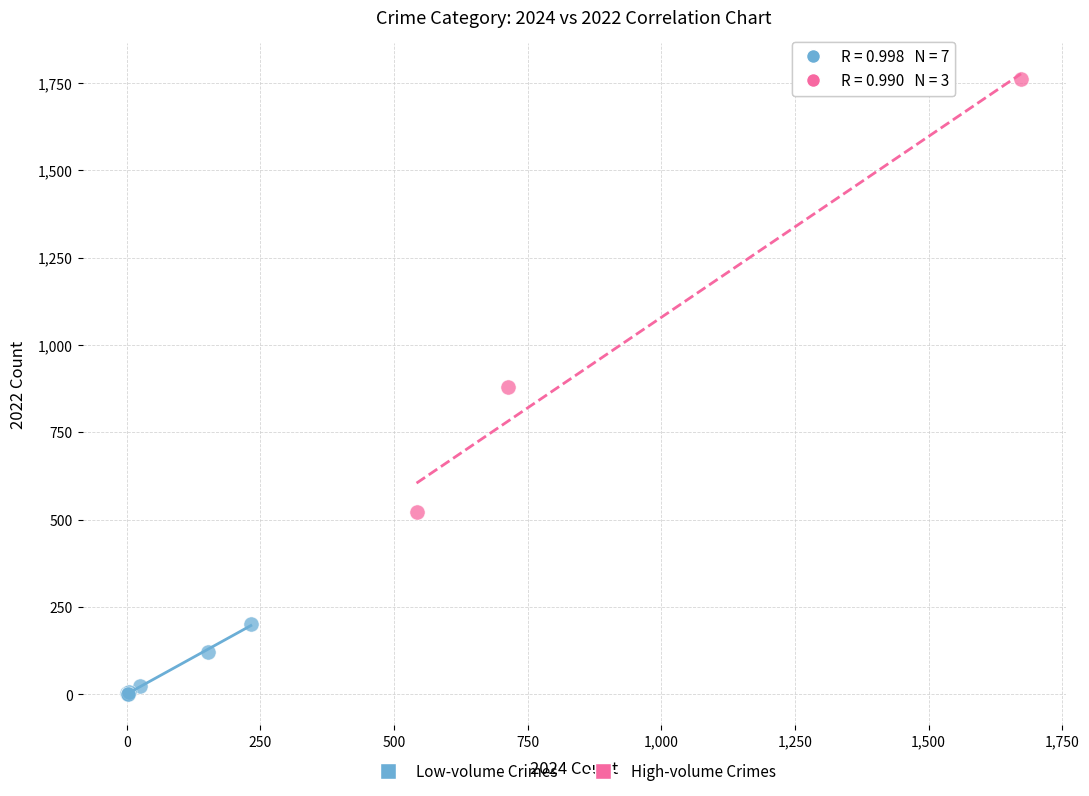

Which series contains the lowest Y value?

Low-volume Crimes